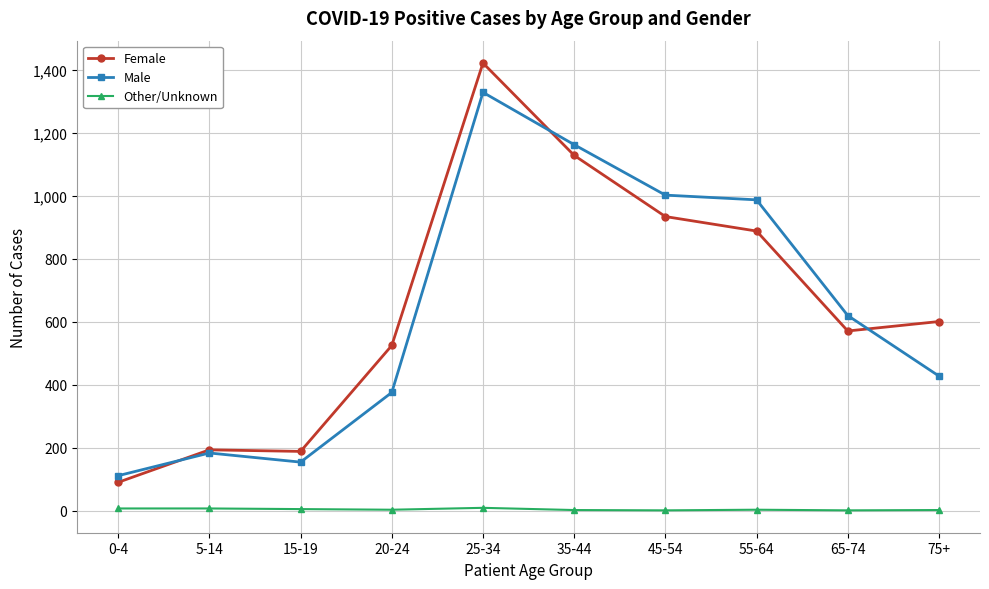

What value does the Male series have at 45-54, to the nearest 100?

1000